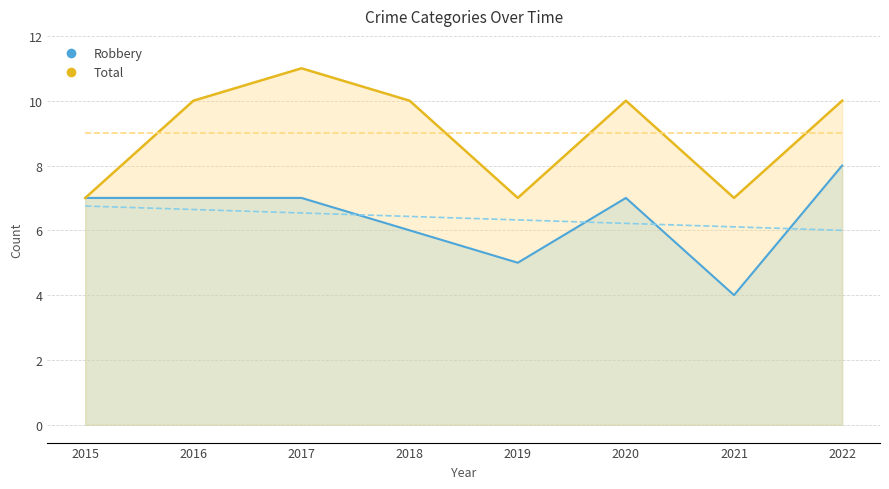

Reading left to right, list all the values displayed in this chart.

Robbery: 7	7	7	6	5	7	4	8
Total: 7	10	11	10	7	10	7	10